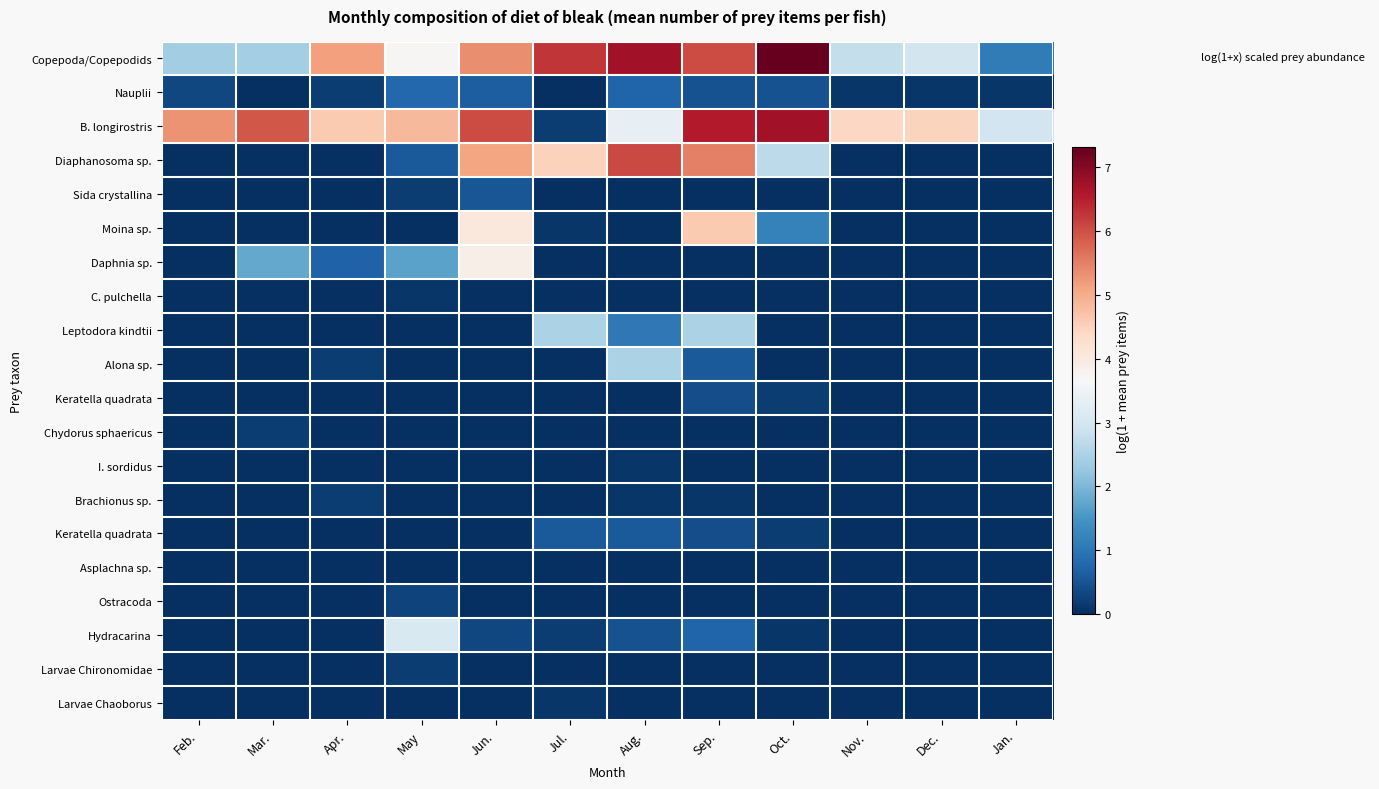

At how many categories does at least one series exceed 4?

11